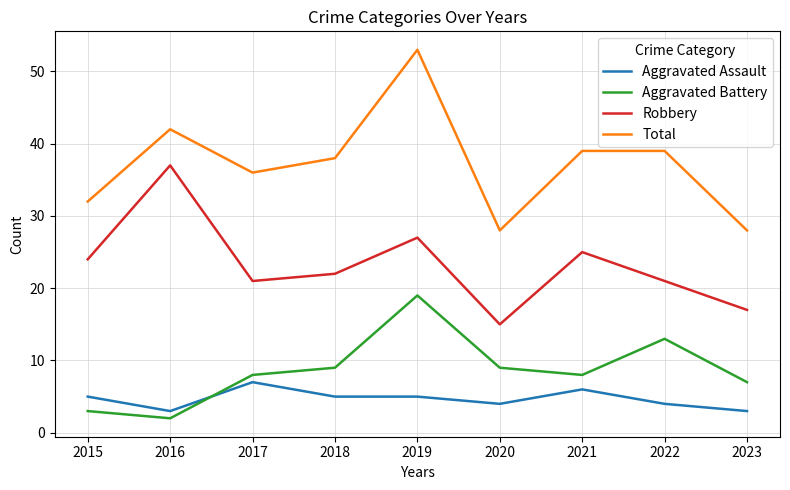

What is the minimum value for Robbery?

15